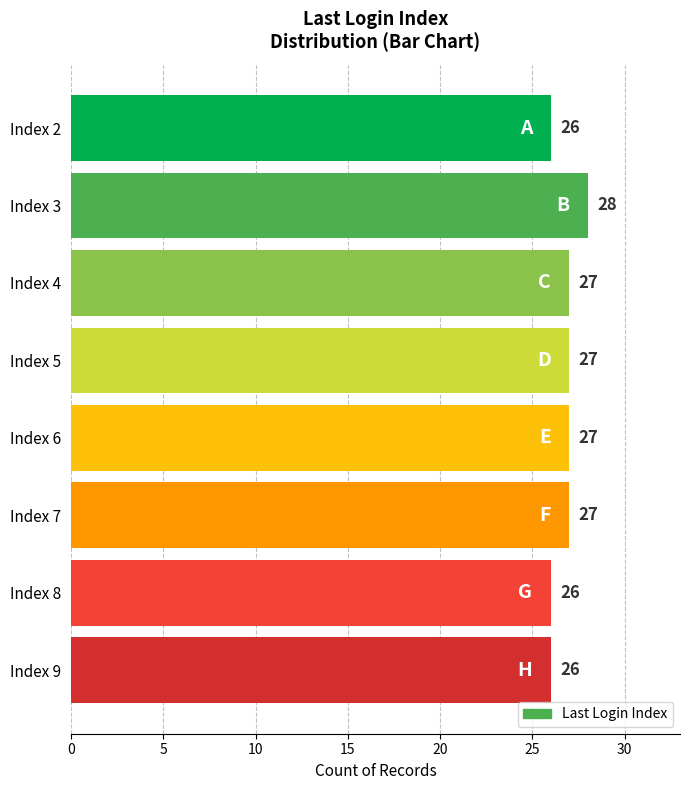

Between Index 8 and Index 7, which is larger?

Index 7